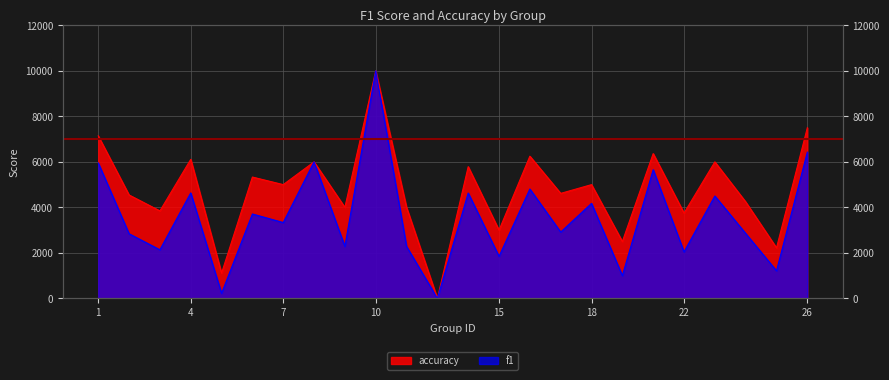

How many values in the f1 series are below 3333?

12